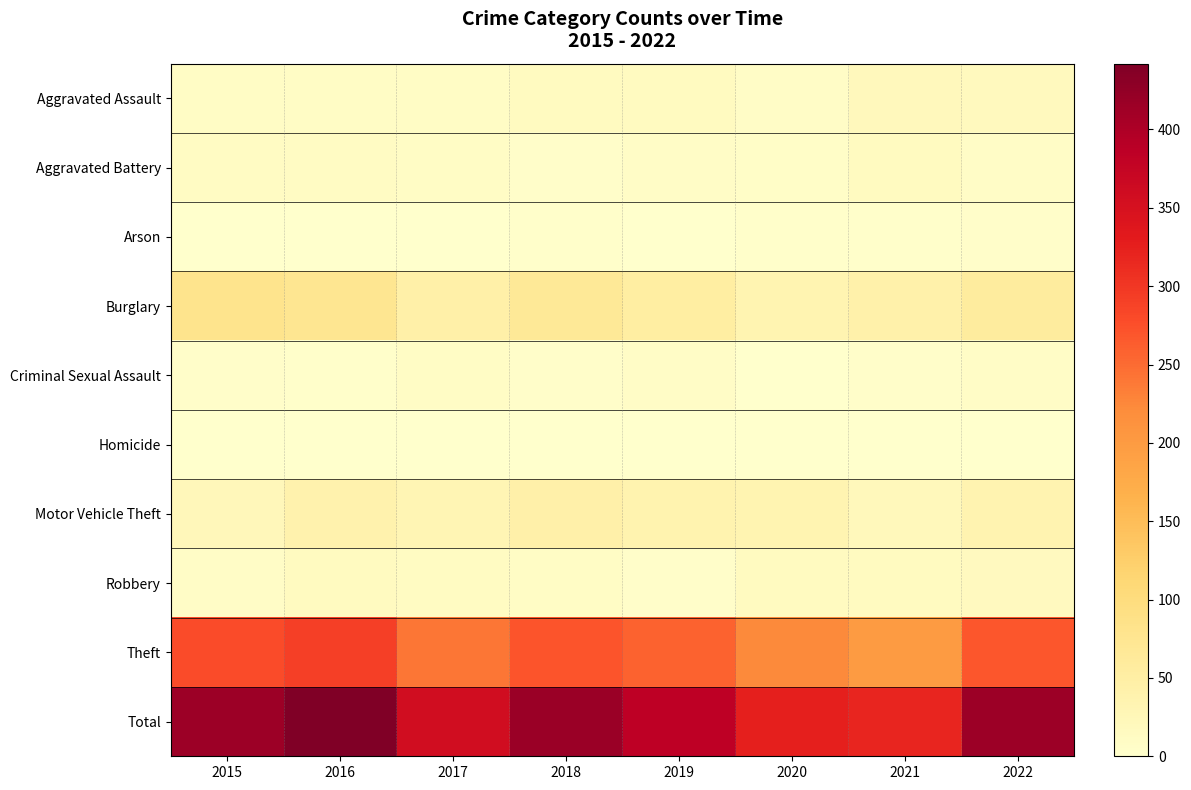

Which label corresponds to the smallest value in the chart?

2016